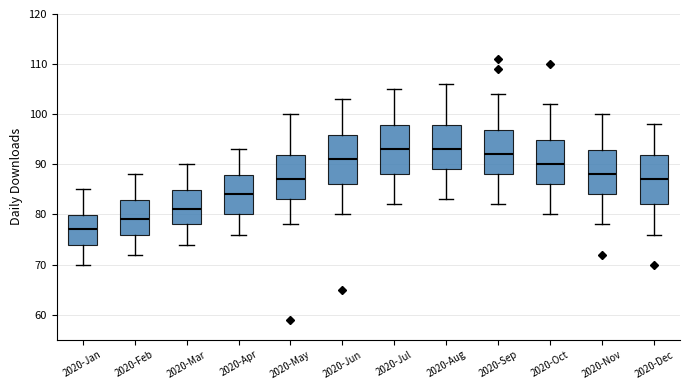

Reading left to right, transcribe this box plot: for each box, give where its median line is, the range the box spans, and where its two whiskers end, as read against the y-axis. The values are not printed on the chart, so give them approximately, as read against the axis.

2020-Jan: median 77, box 74 to 80, whiskers 70 to 85
2020-Feb: median 79, box 76 to 83, whiskers 72 to 88
2020-Mar: median 81, box 78 to 85, whiskers 74 to 90
2020-Apr: median 84, box 80 to 88, whiskers 76 to 93
2020-May: median 87, box 83 to 92, whiskers 78 to 100
2020-Jun: median 91, box 86 to 96, whiskers 80 to 103
2020-Jul: median 93, box 88 to 98, whiskers 82 to 105
2020-Aug: median 93, box 89 to 98, whiskers 83 to 106
2020-Sep: median 92, box 88 to 97, whiskers 82 to 104
2020-Oct: median 90, box 86 to 95, whiskers 80 to 102
2020-Nov: median 88, box 84 to 93, whiskers 78 to 100
2020-Dec: median 87, box 82 to 92, whiskers 76 to 98